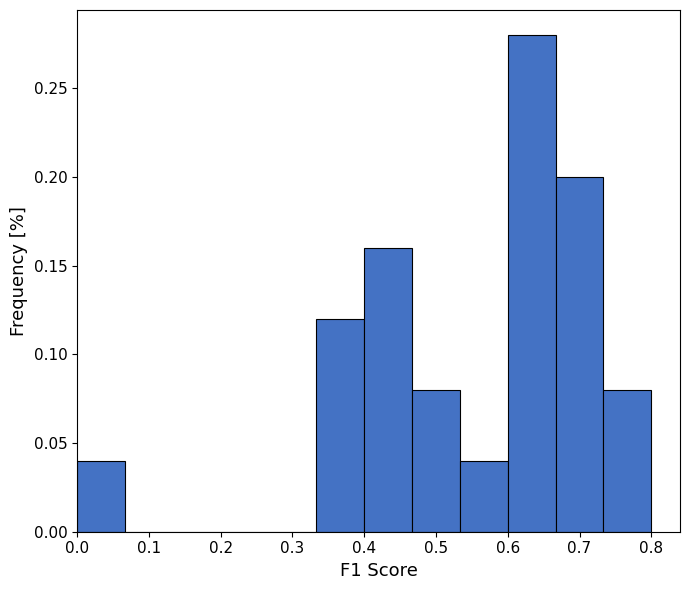

Over which range of the x-axis is the bar tallest?

0.60 to 0.67